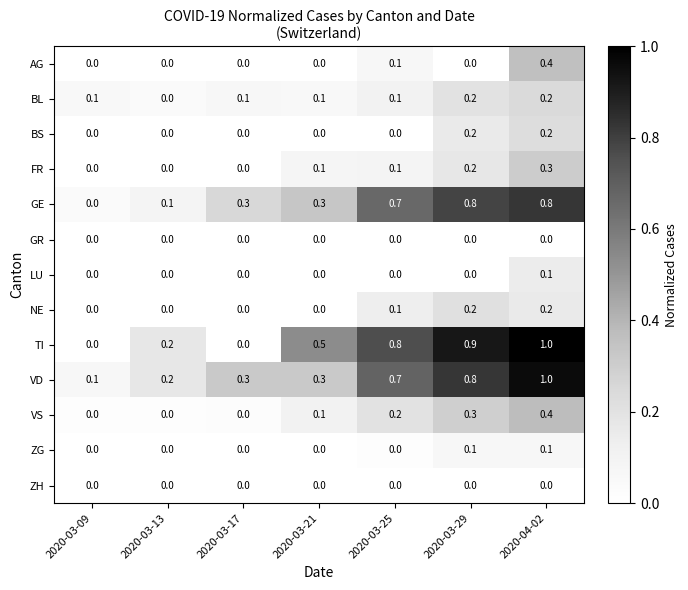

True or false: AG has a value of 0.1 at 2020-03-25.

True